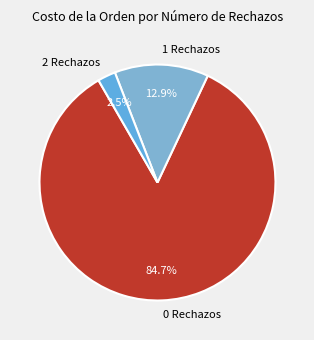

Which has a higher value, 1 Rechazos or 0 Rechazos?

0 Rechazos